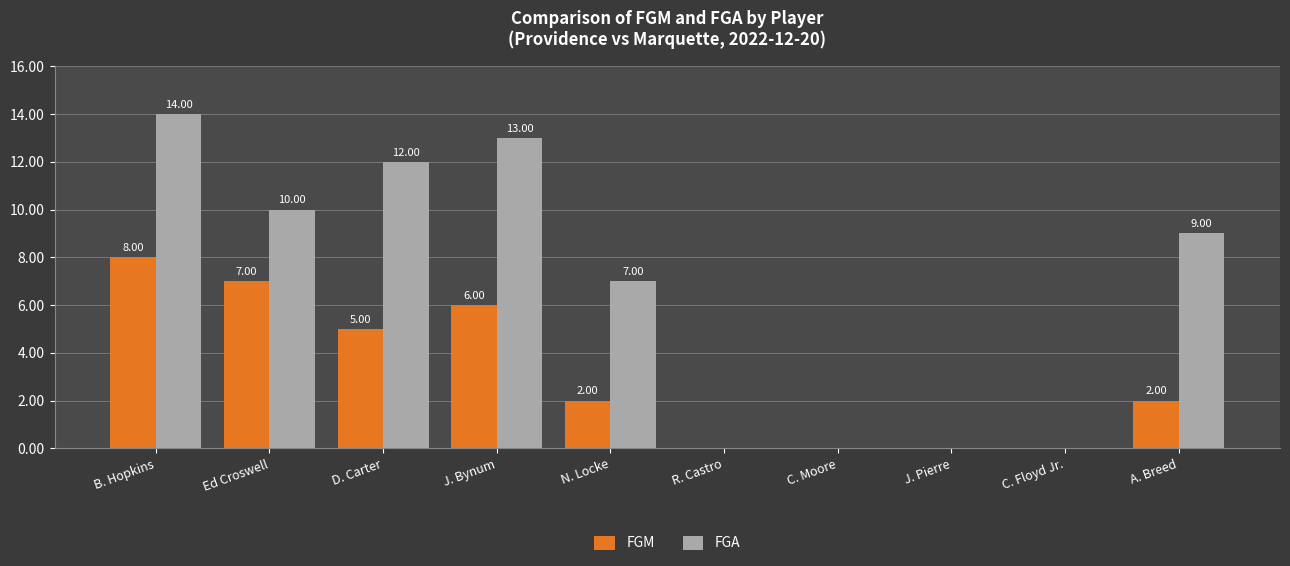

Which series has the widest spread of values?

FGA